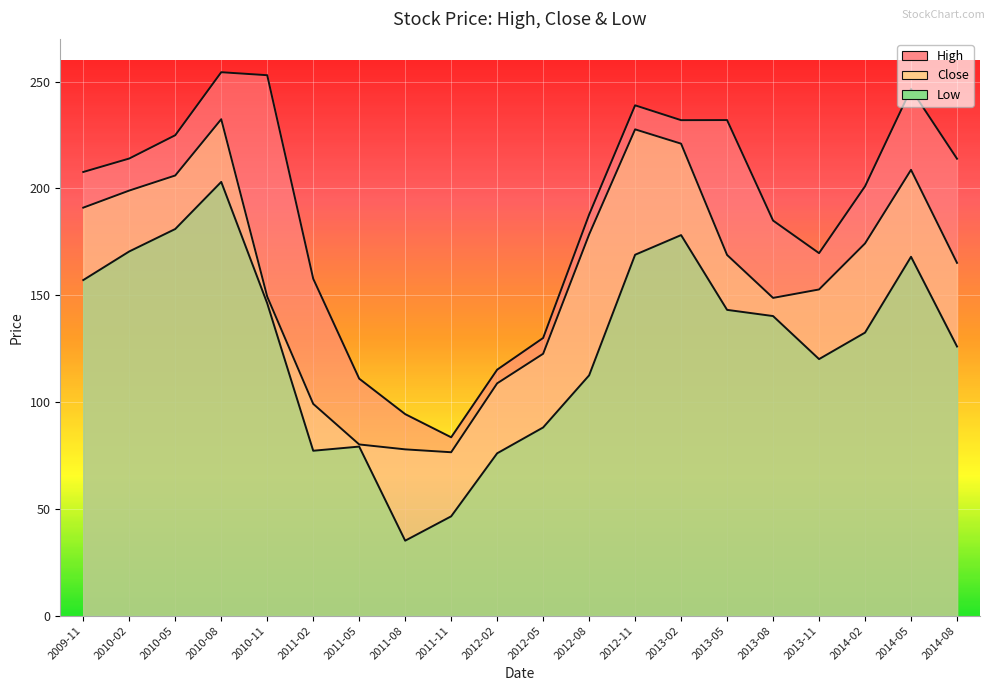

True or false: High has more than 0 interior local peaks.

True